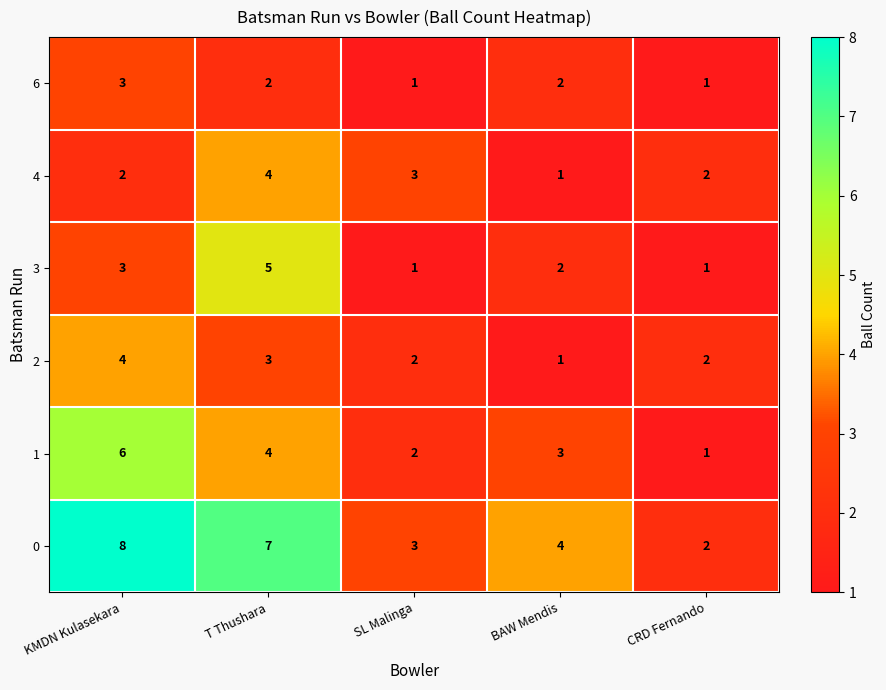

What is the greatest value displayed?

8